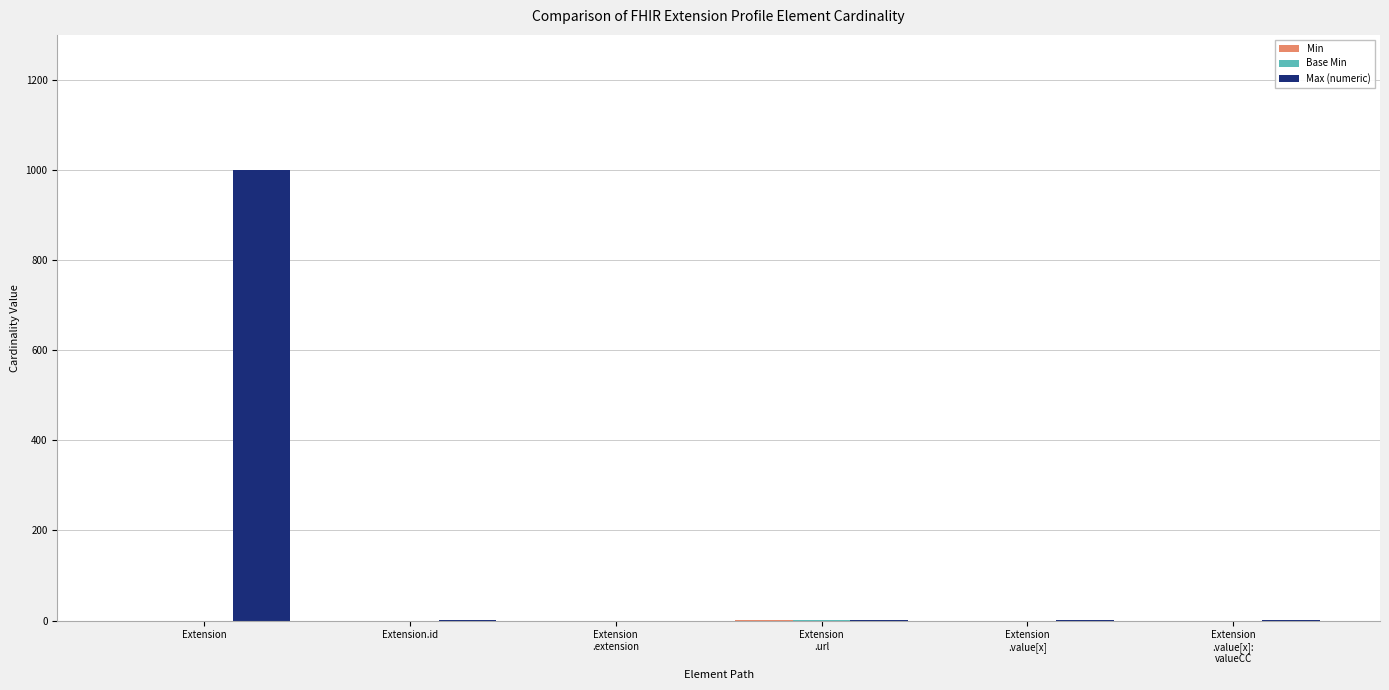

Count the number of data series in this chart.

3